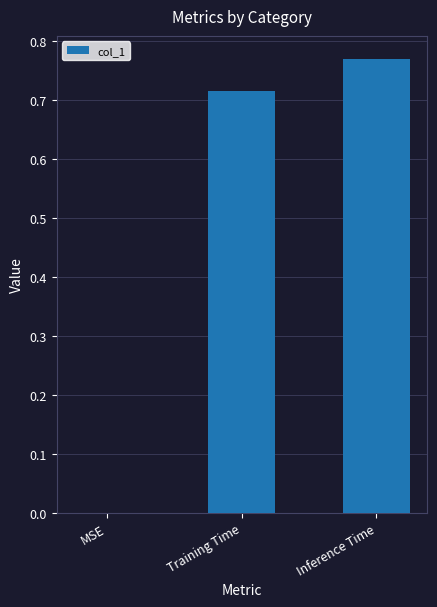

At which label is the value closest to 0?

MSE